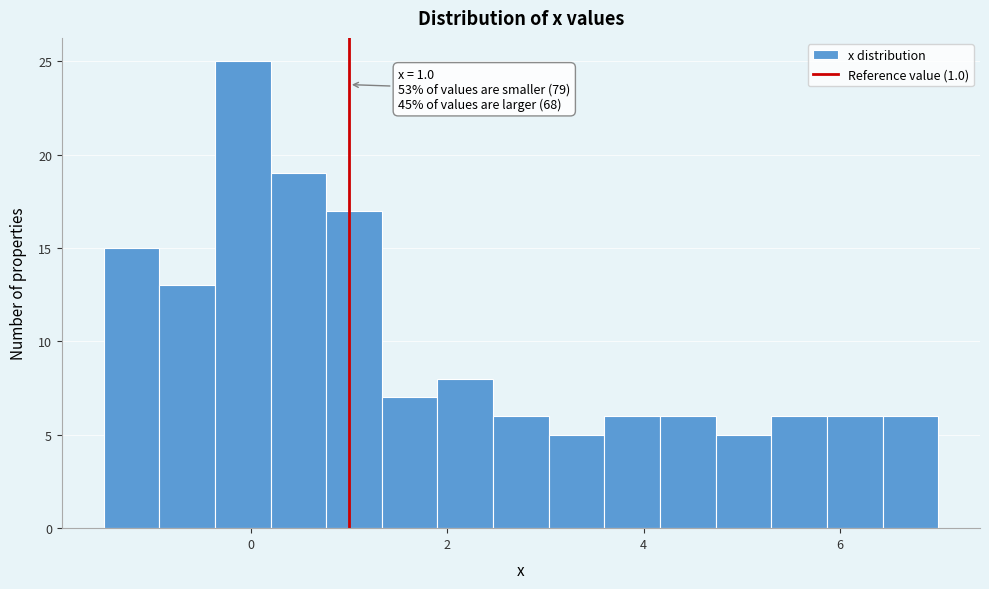

Read against the x-axis, roughly where is the centre of the tallest bar?

0.0